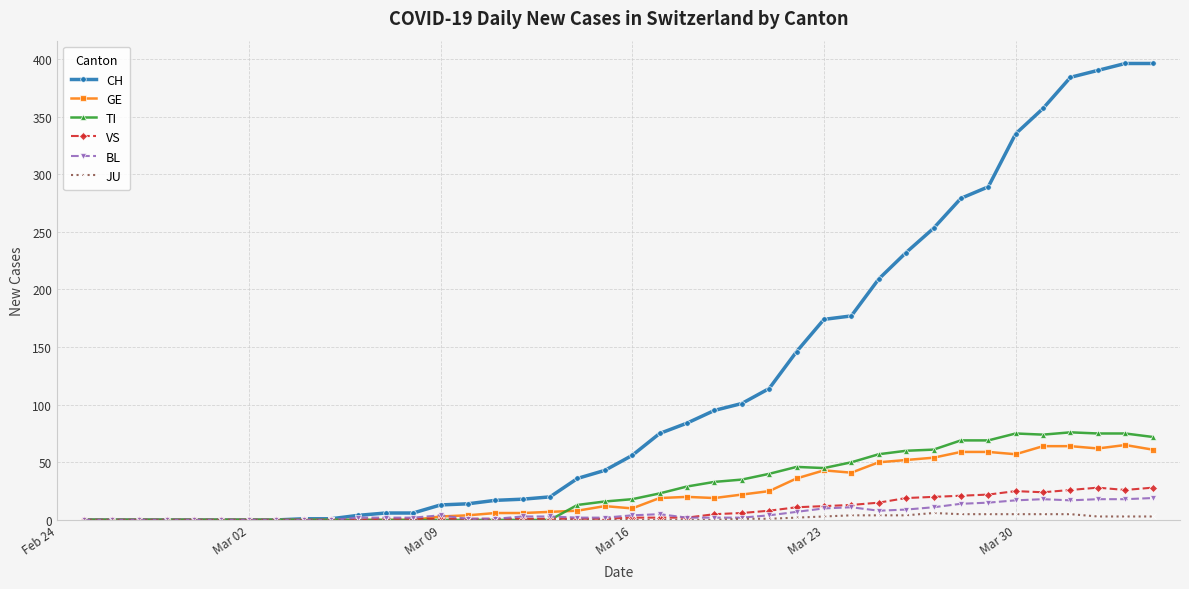

How many data points does each series have?

40